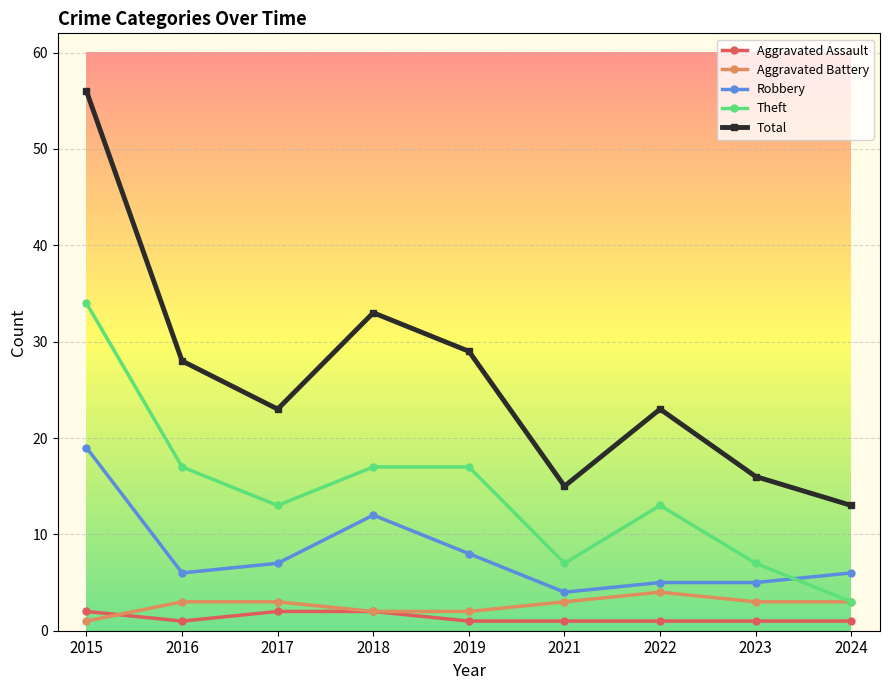

Is the value of Aggravated Assault at 2018 greater than the value of Total at 2015?

No